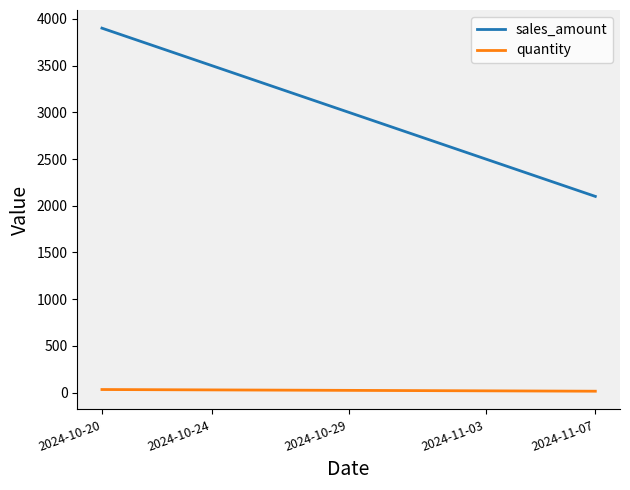

True or false: quantity and sales_amount intersect in this chart.

False